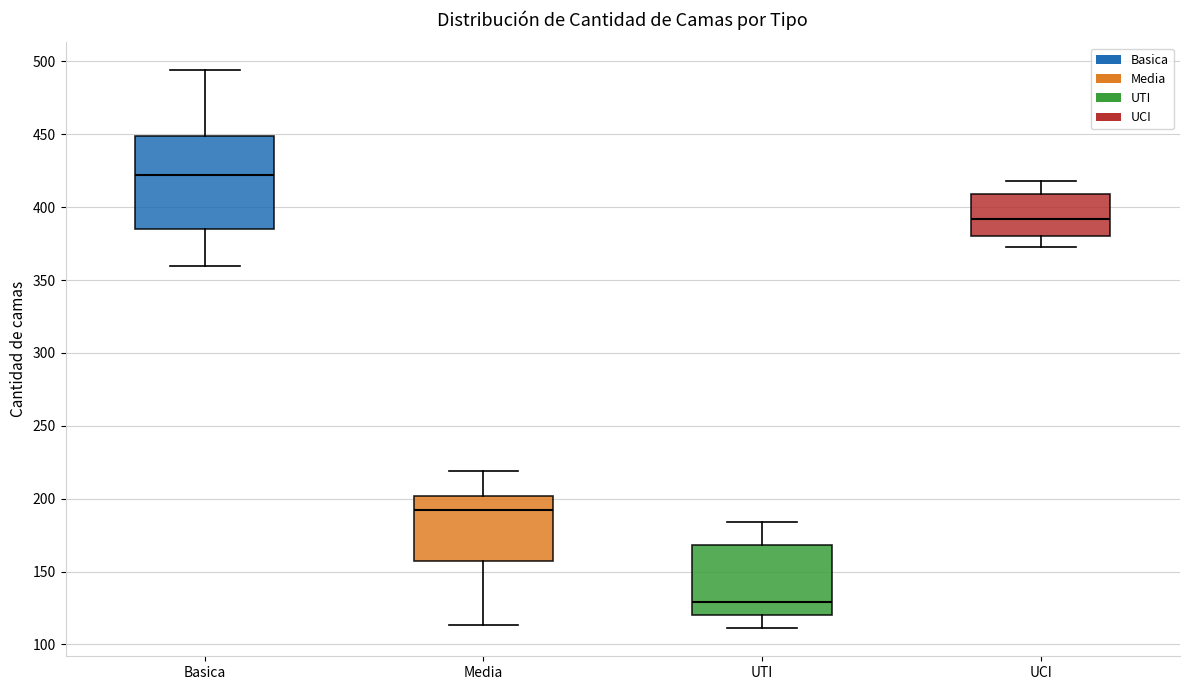

Which box is the tallest, from its lower edge to its upper edge?

Basica